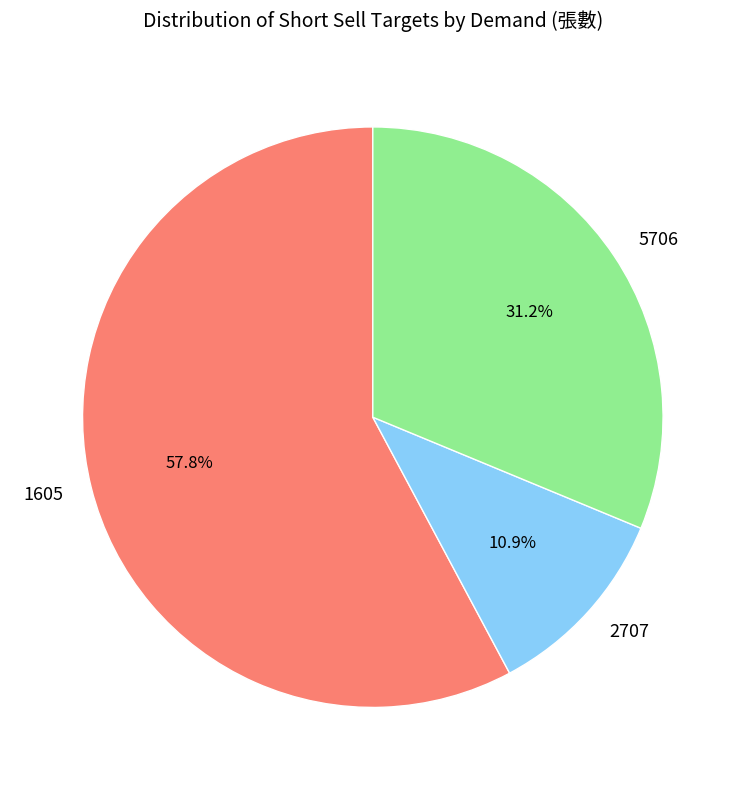

Do 5706 and 1605 together represent more than half of the pie?

Yes